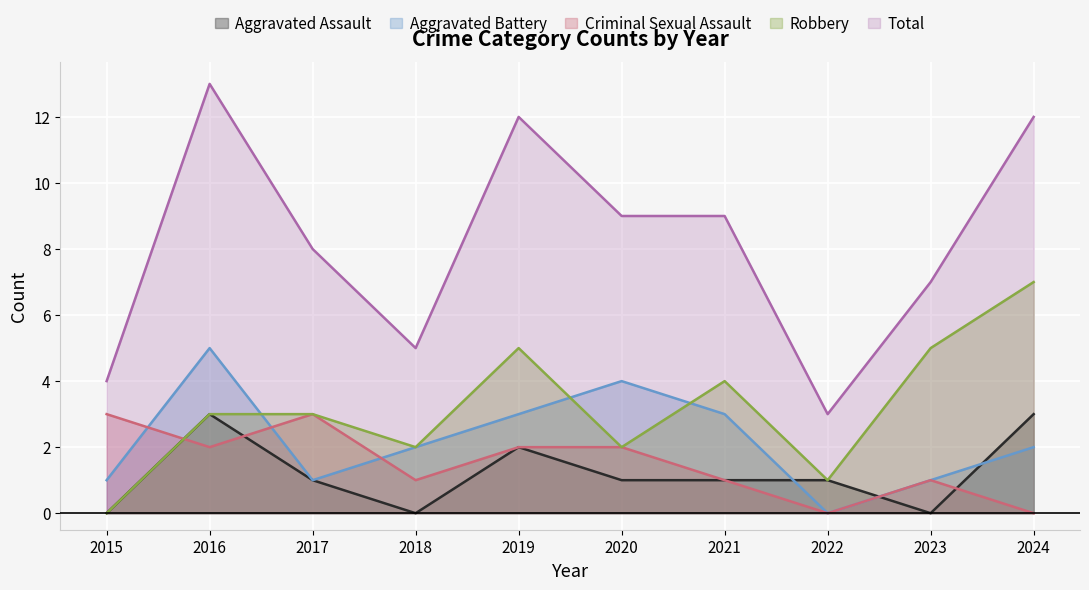

The value of Total at 2019 is 12. True or false?

True